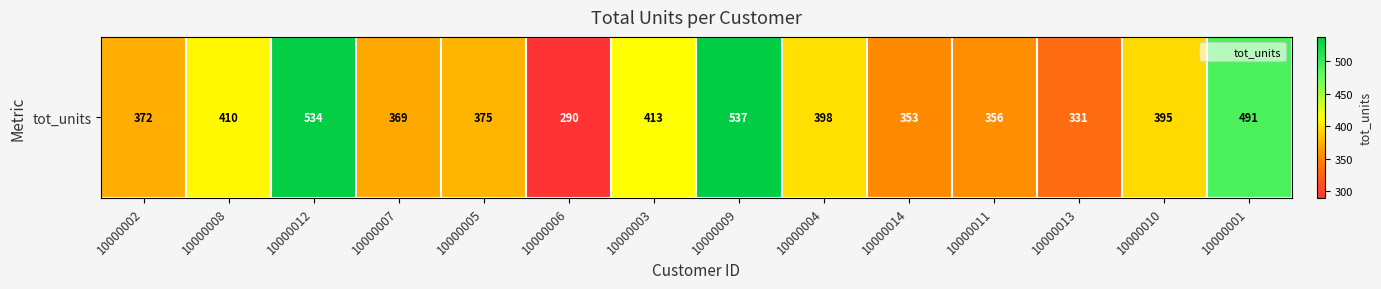

What is the ratio of the value at 10000004 to the value at 10000007?

1.1